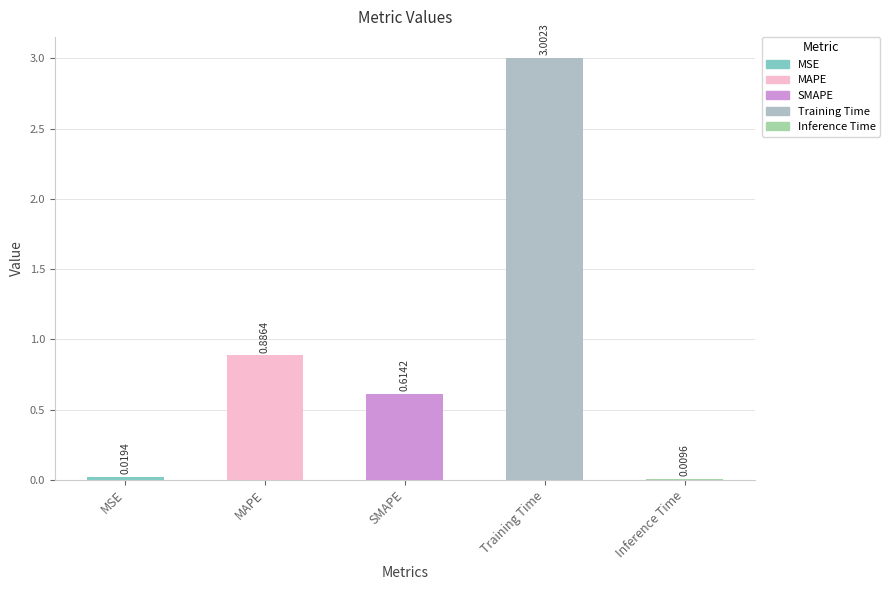

Which category has the highest value across all series?

Training Time